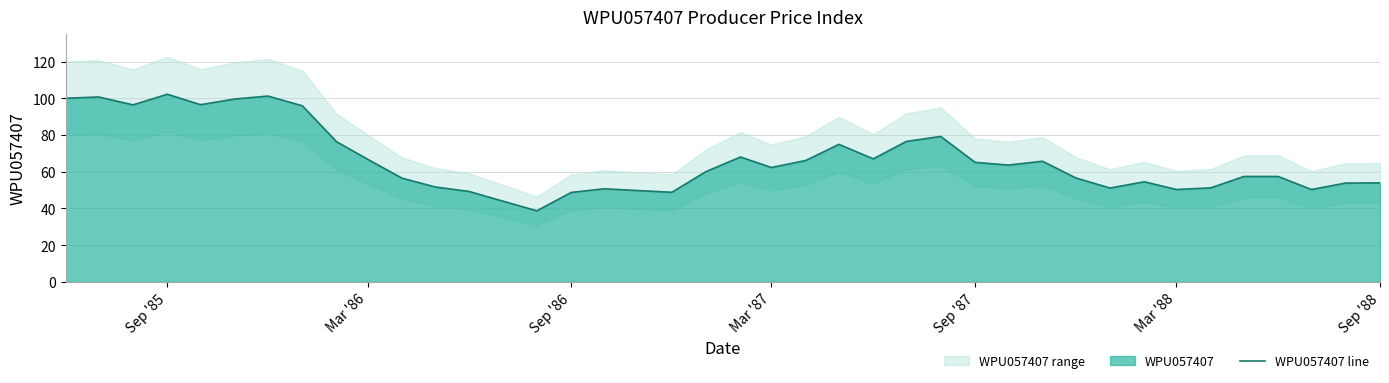

True or false: WPU057407 line has a value of 48.7 at Sep '86.

True